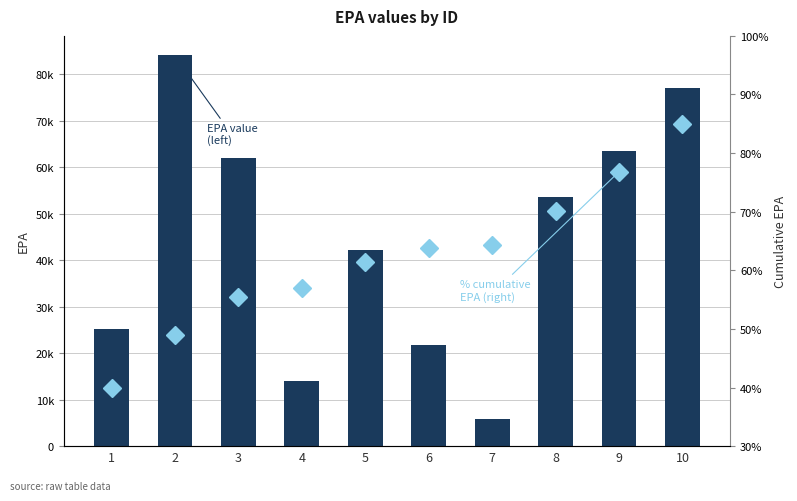

True or false: % of cumulative EPA (right) has a value of 63.8 at 6.

True